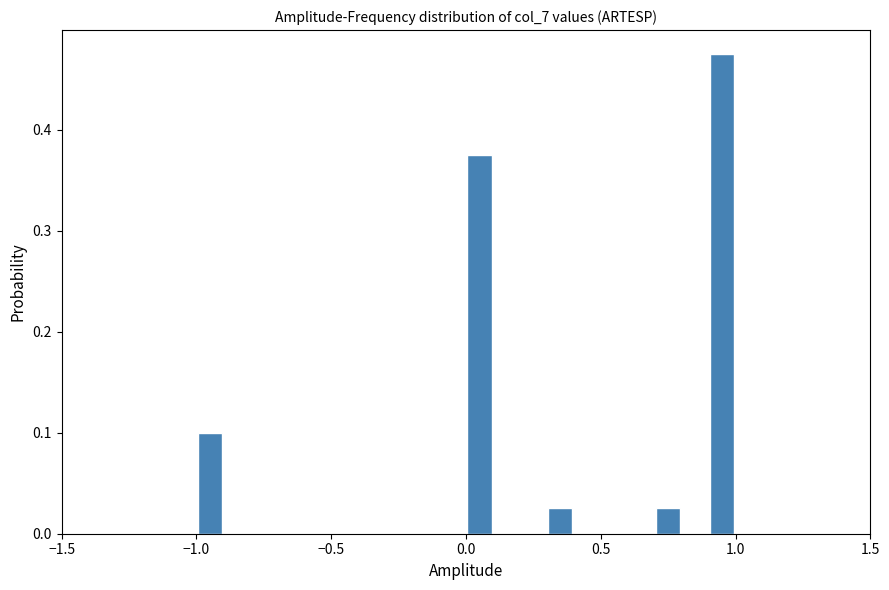

Read against the x-axis, roughly where is the centre of the tallest bar?

0.95